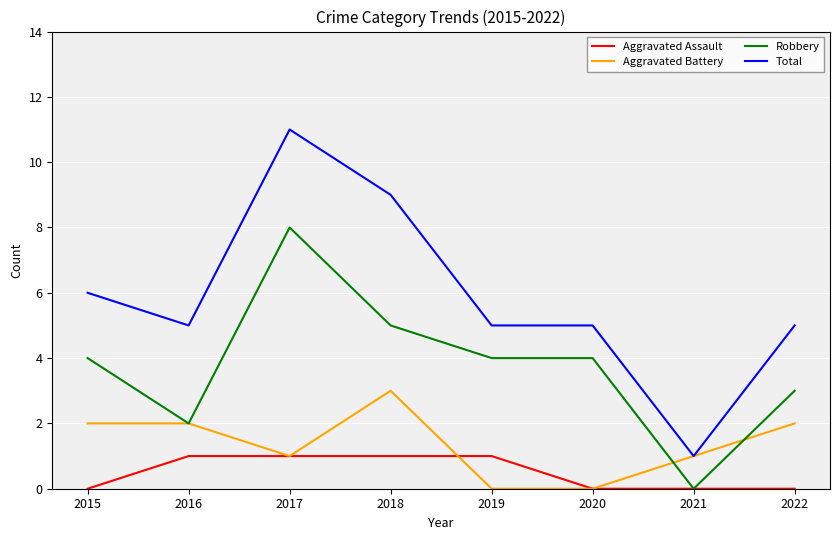

At which label does Robbery reach its minimum?

2021